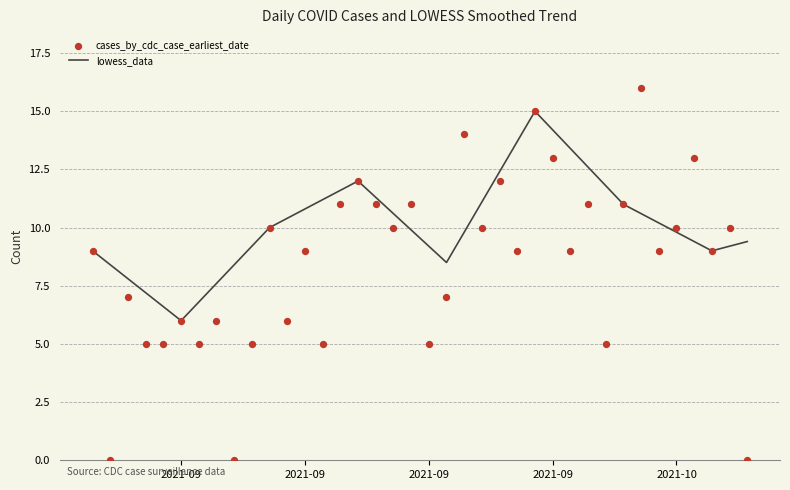

Which series has the widest spread of Y values?

cases_by_cdc_case_earliest_date